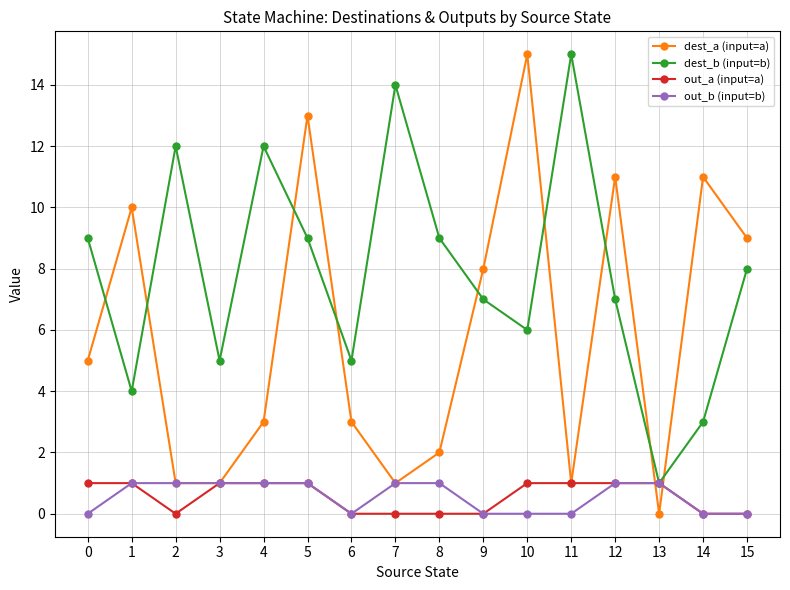

At which category does out_a (input=a) reach its first local valley?

2